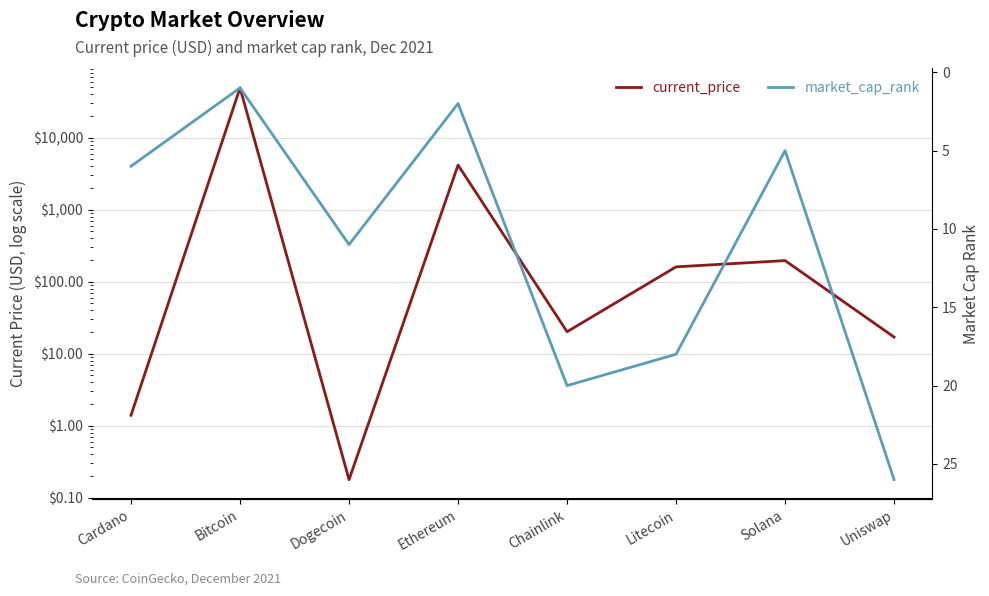

Where is market_cap_rank nearest to the value 13?

Dogecoin